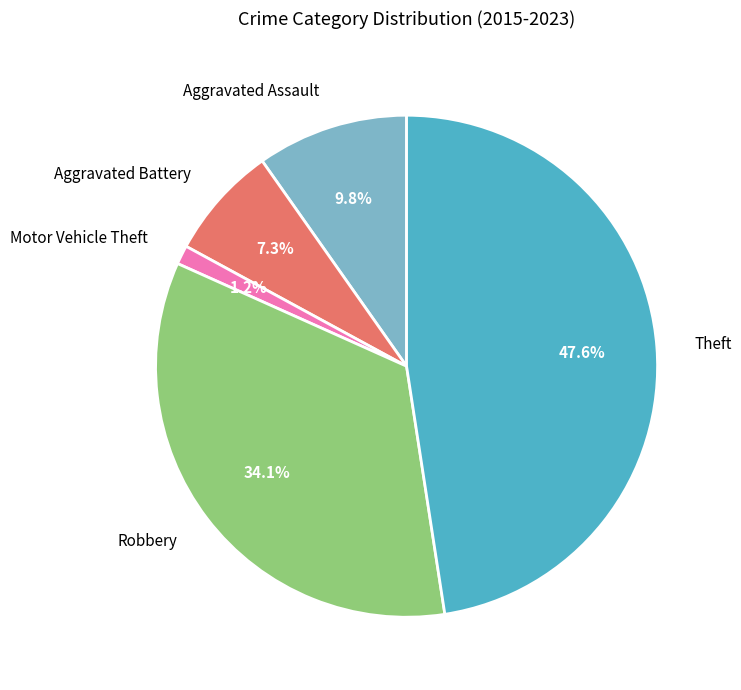

Which category has the smallest portion of the pie?

Motor Vehicle Theft